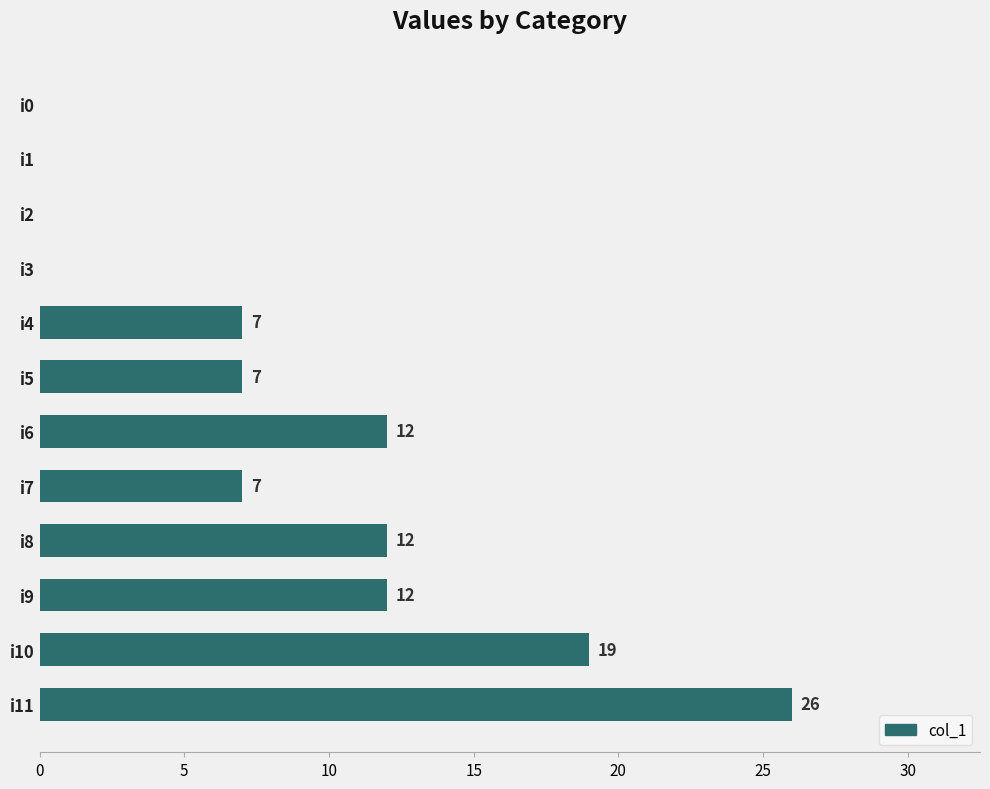

Count the number of categories in the chart.

12